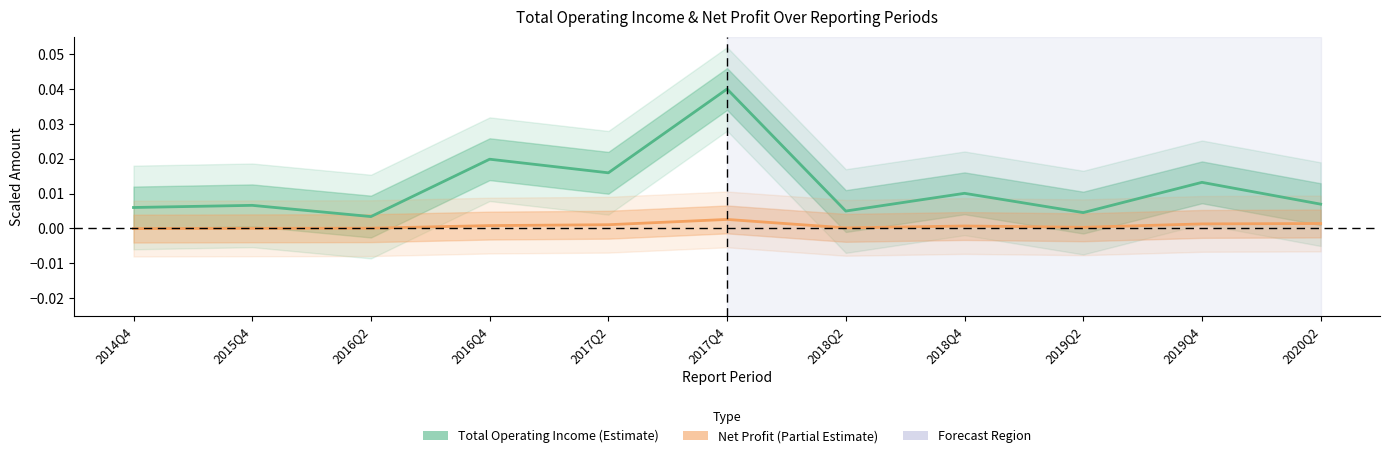

The Total Operating Income series shows 0.0 at 2020Q2. True or false?

False